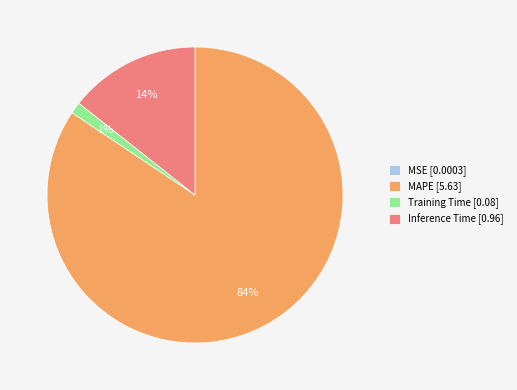

The Inference Time slice represents 14% of the pie. True or false?

True